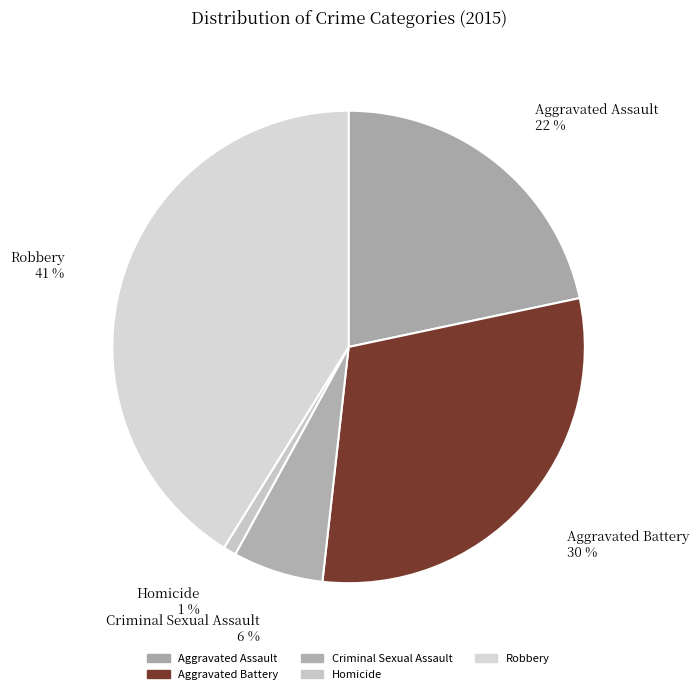

How many slices are in this pie chart?

5